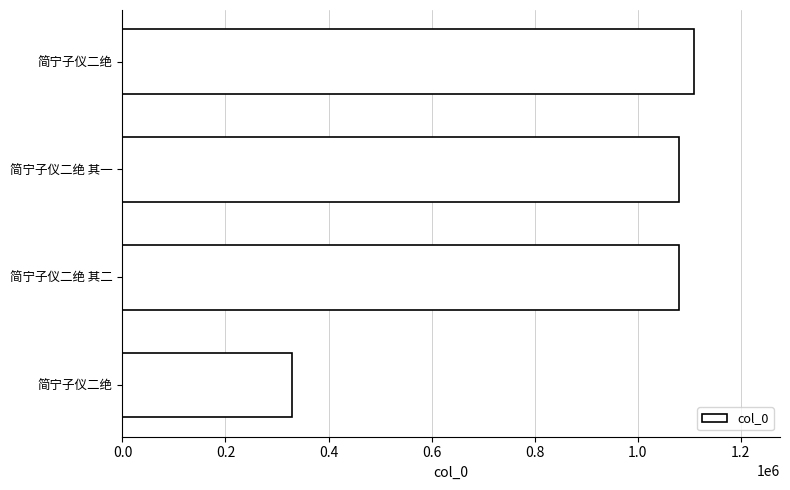

Count the number of categories in the chart.

4